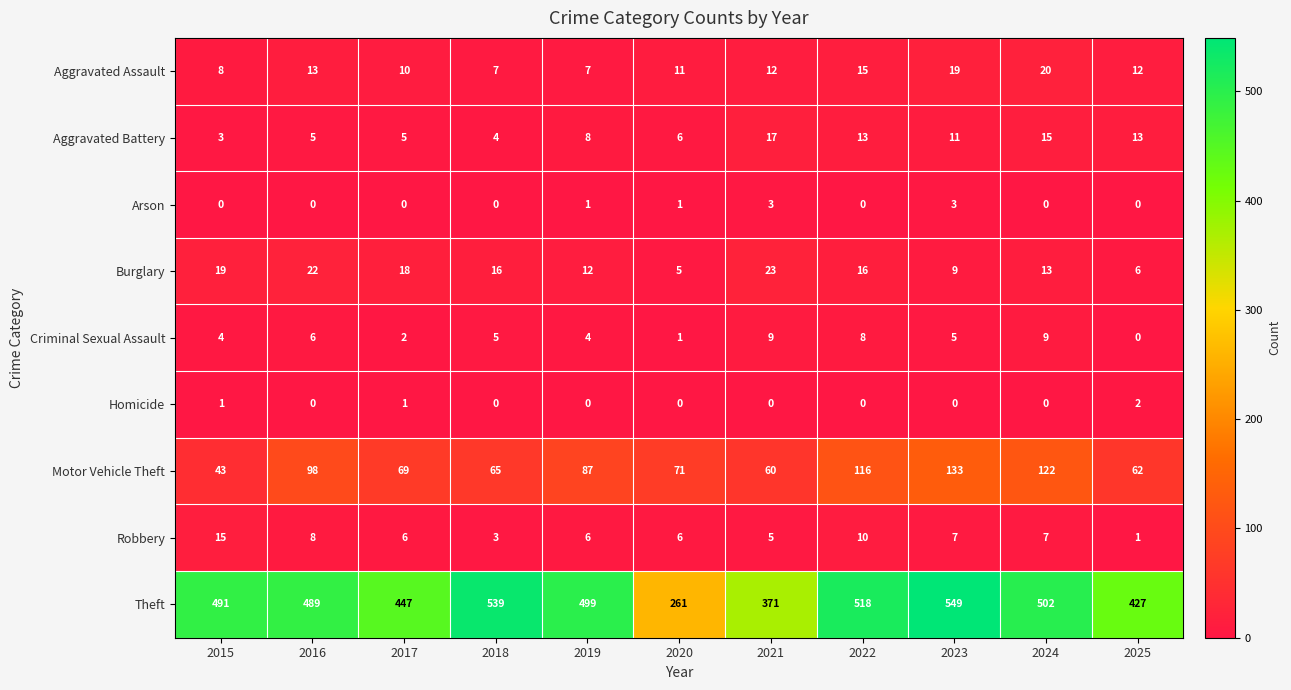

The Aggravated Assault series shows 12 at 2021. True or false?

True